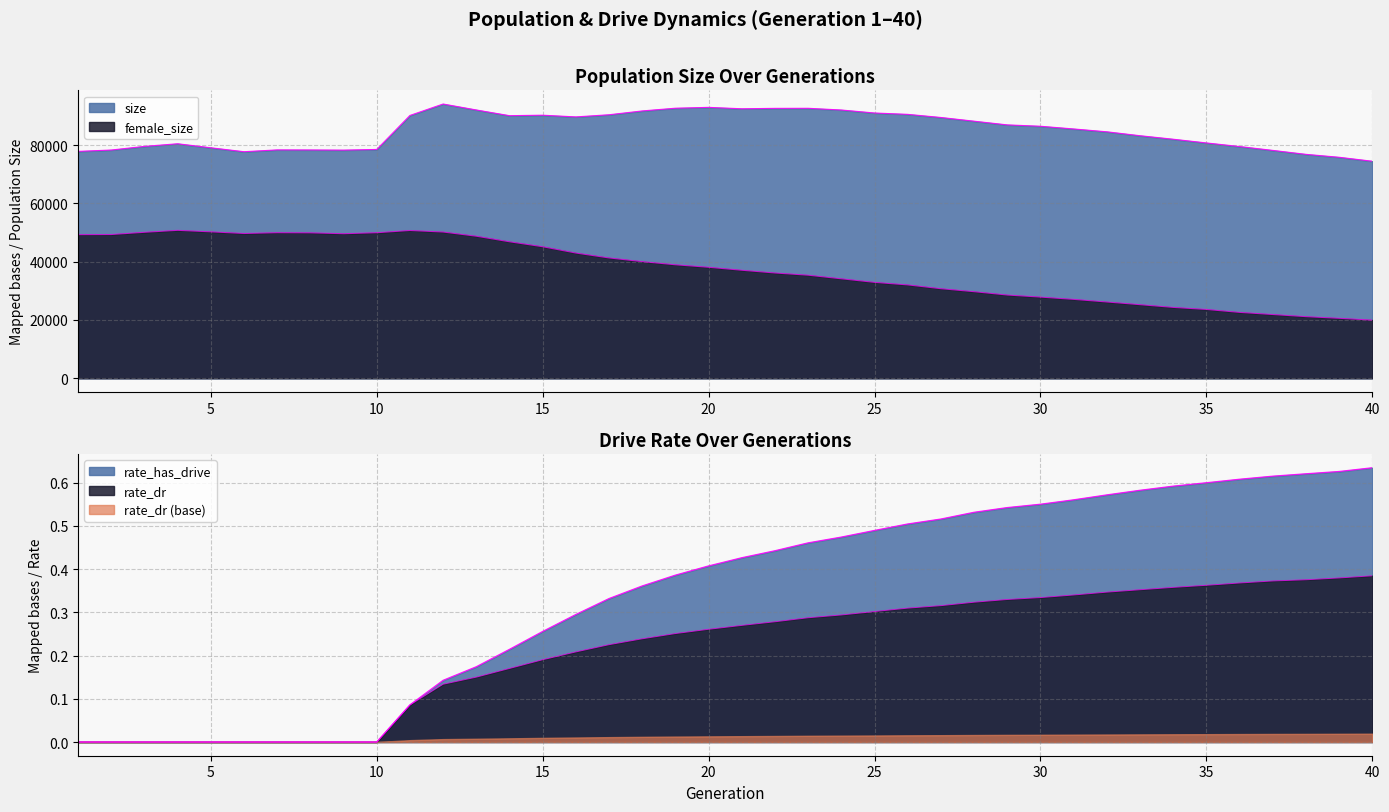

What is the difference between the highest and lowest values at 29?

86951.7